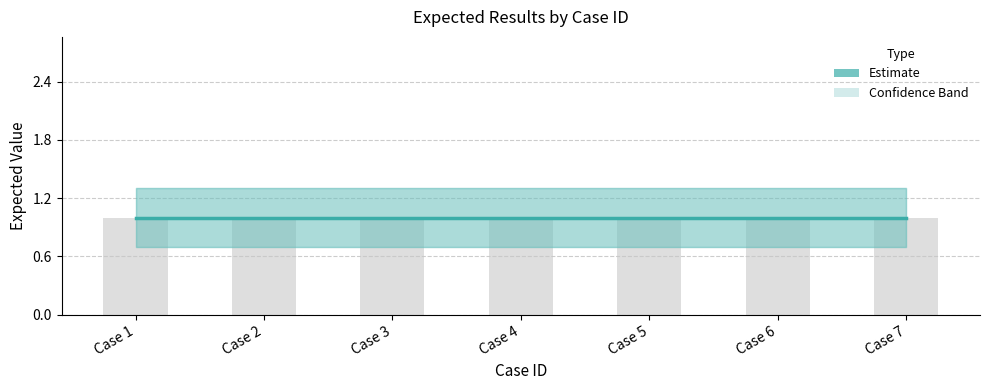

Which category has the highest value in the excepted_lower series?

Case 1